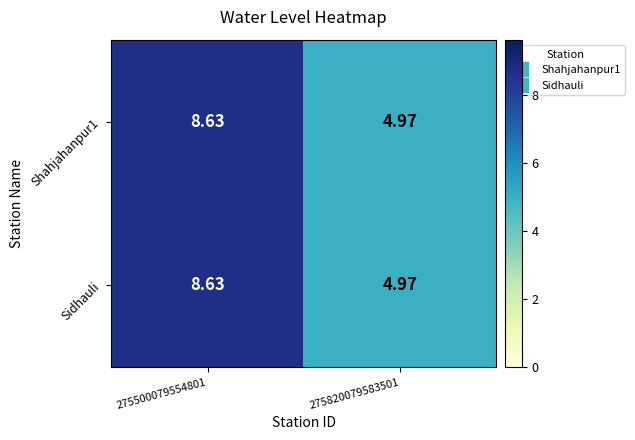

How many data points in Sidhauli are less than 8?

1